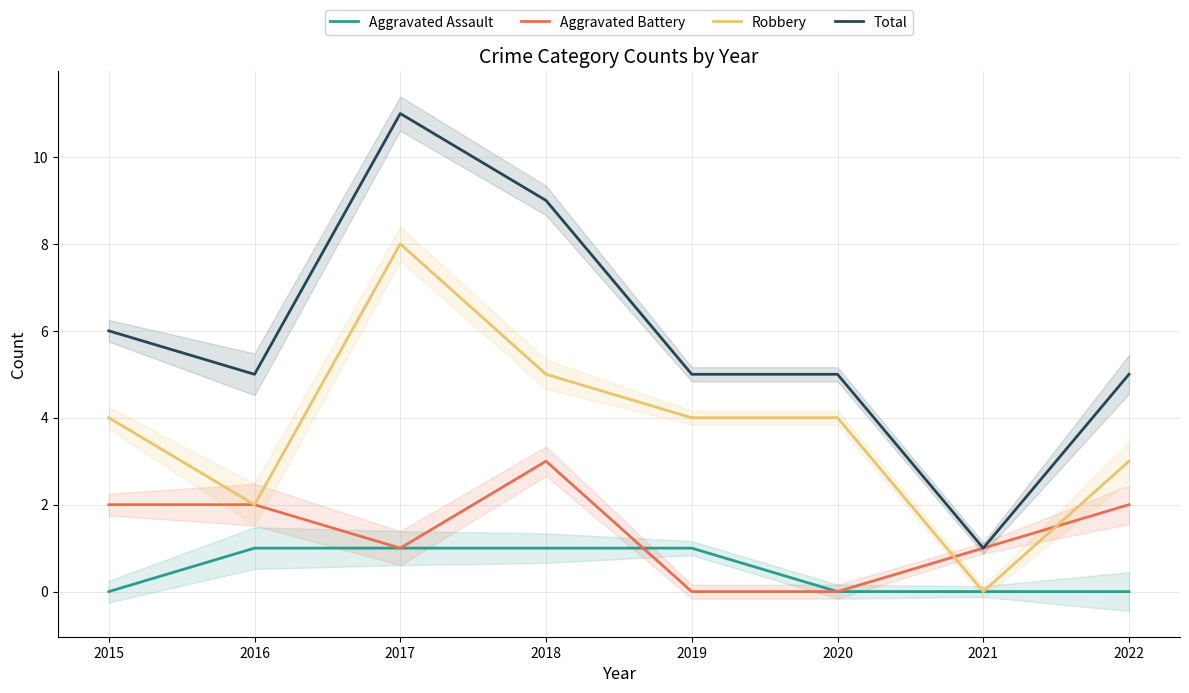

Is it true that Total equals 2 at 2015?

False